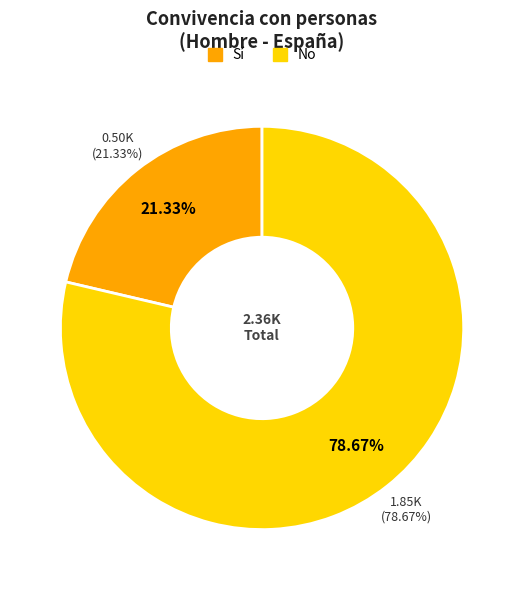

What percentage is the Sí slice, to the nearest percent?

21%